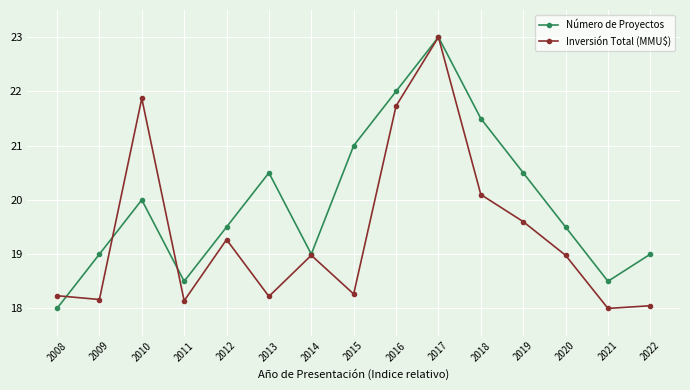

Rank the series by their average value, from lowest to highest.

Inversión Total (MMU$), Número de Proyectos